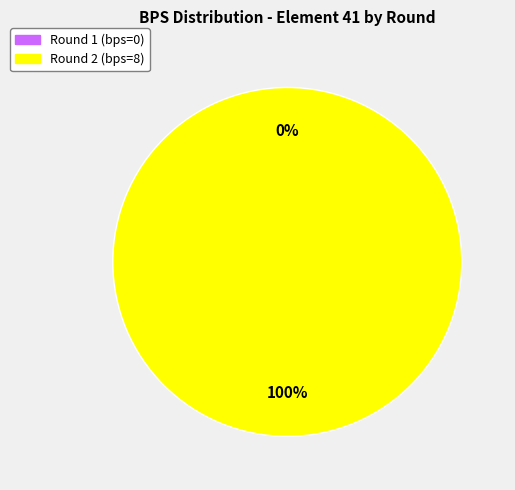

To the nearest percent, what percentage of the pie is bps=8 (round 2)?

100%